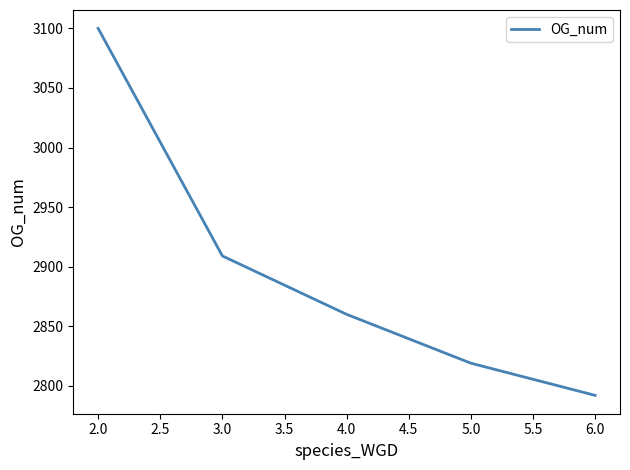

True or false: the data has more than 0 interior local peaks.

False